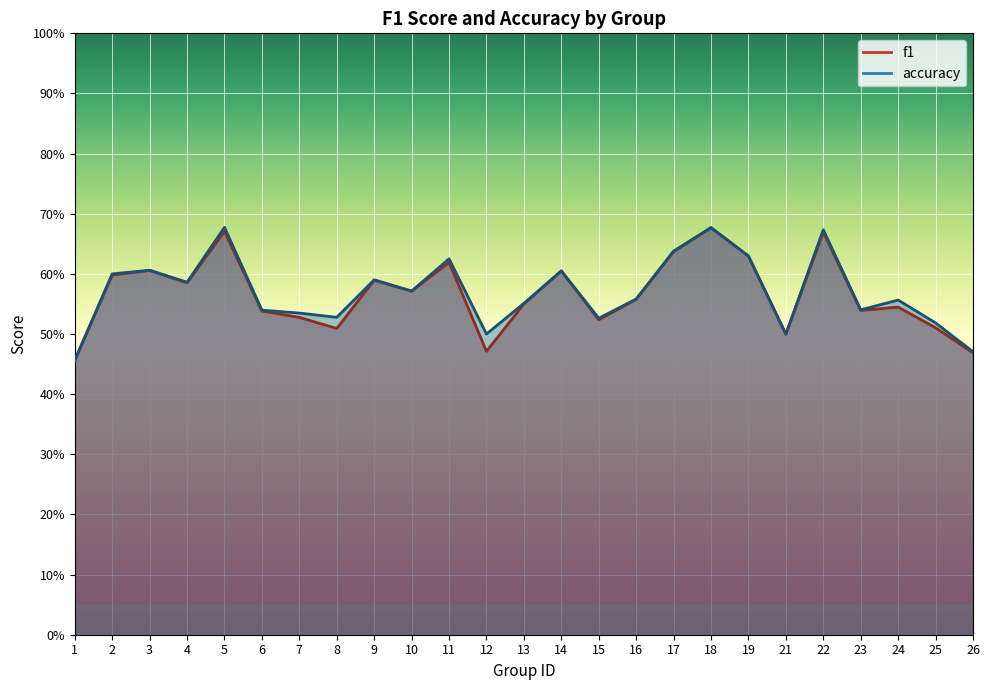

The f1 series shows 0.5 at 21. True or false?

True